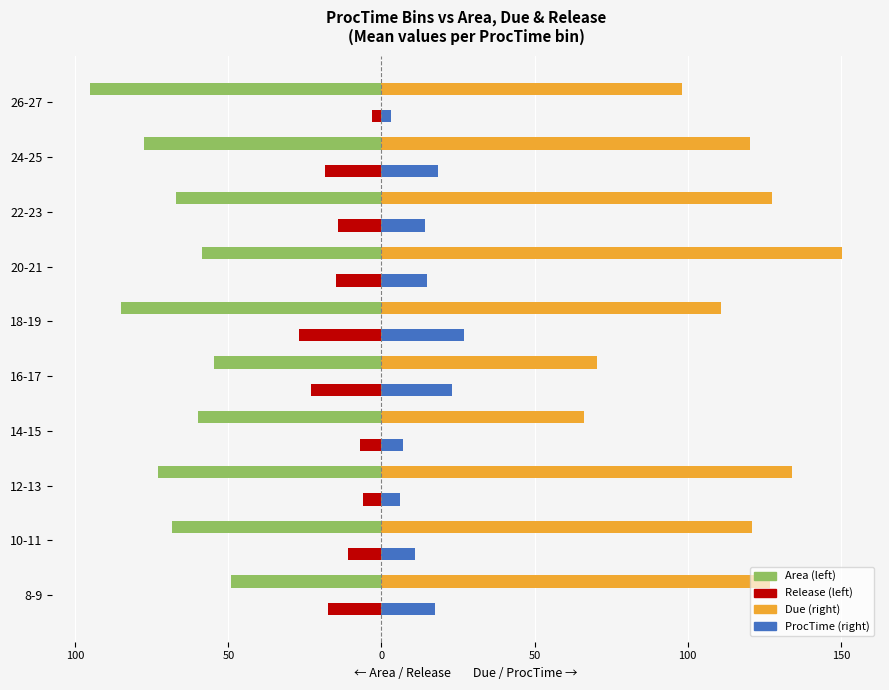

Are the bars horizontal?

Yes